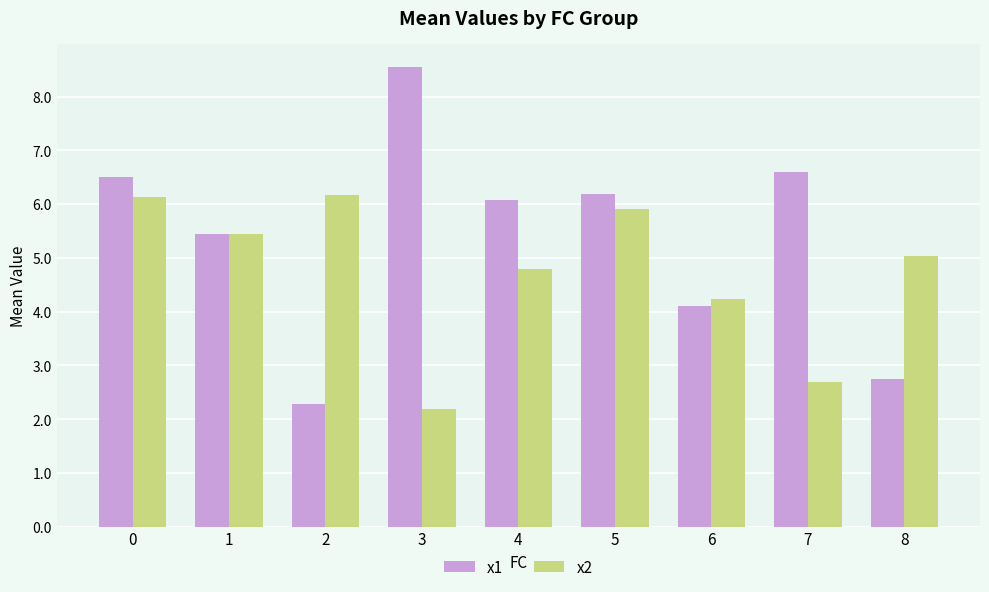

The value of x2 at 2 is 6.2. True or false?

True